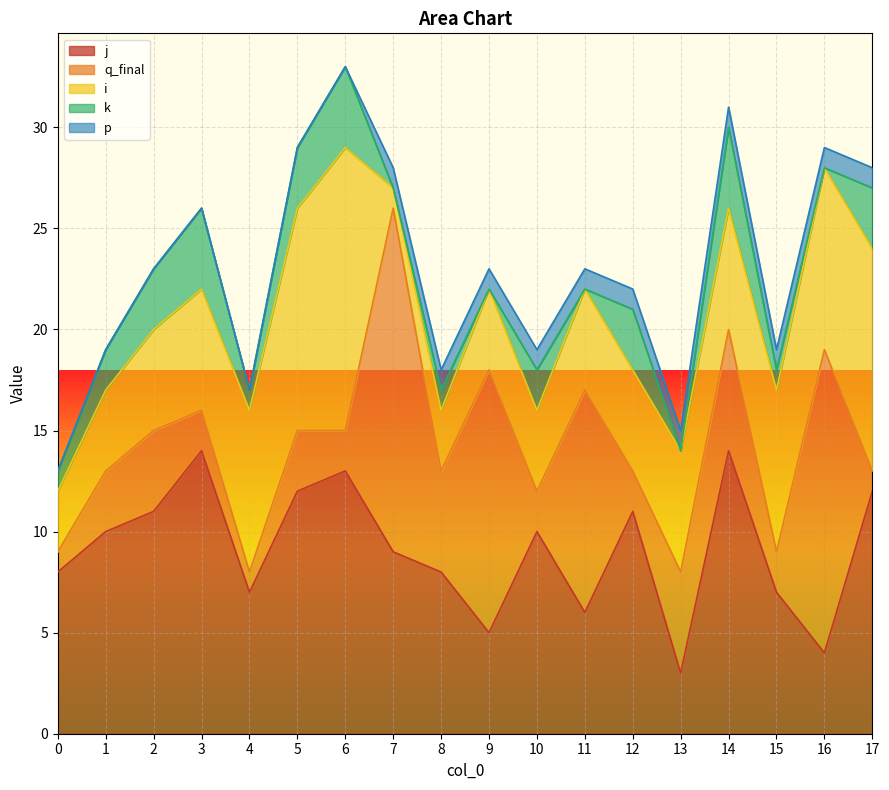

Rank the series at 2 from highest to lowest value.

j, i, q_final, k, p